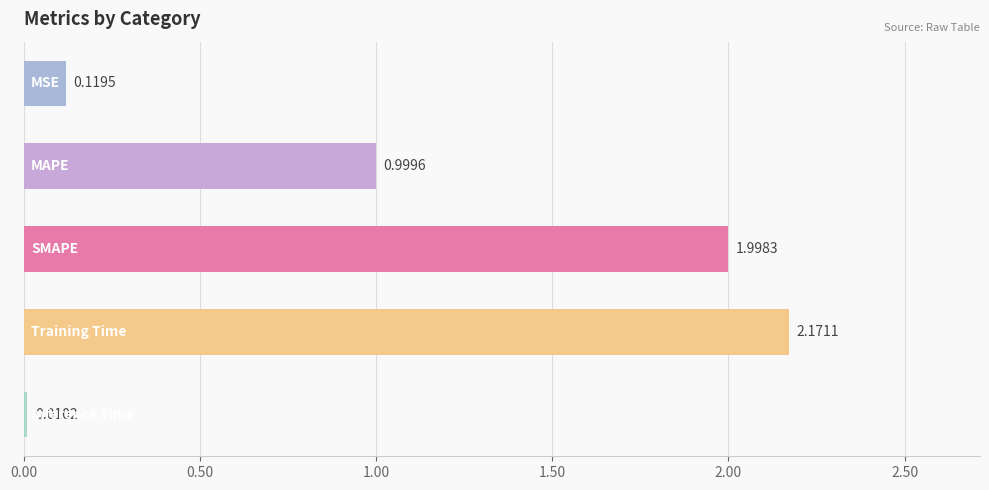

What is the sum of all values?

5.3